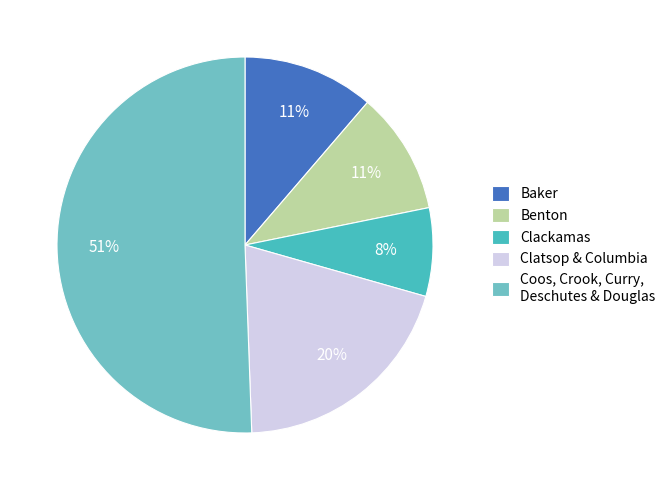

Which has a higher value, Clatsop & Columbia or Baker?

Clatsop & Columbia